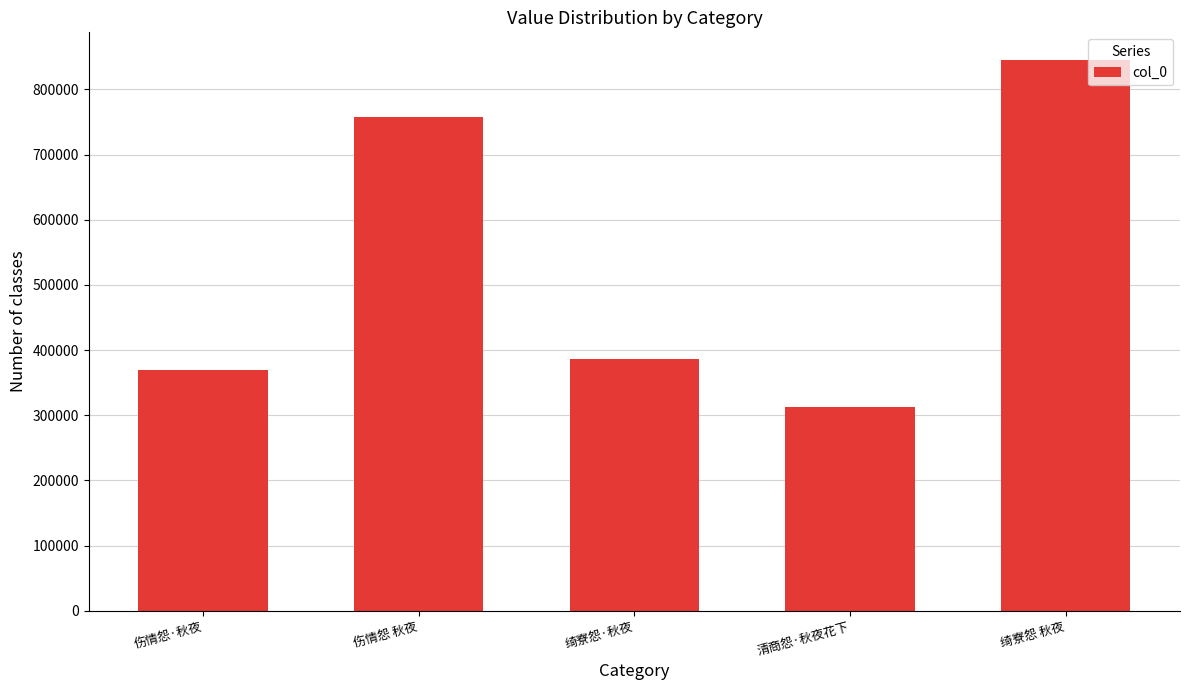

Reading right to left, extract all data points from this chart.

绮寮怨 秋夜=845237	清商怨·秋夜花下=312203	绮寮怨·秋夜=386878	伤情怨 秋夜=757727	伤情怨·秋夜=369368